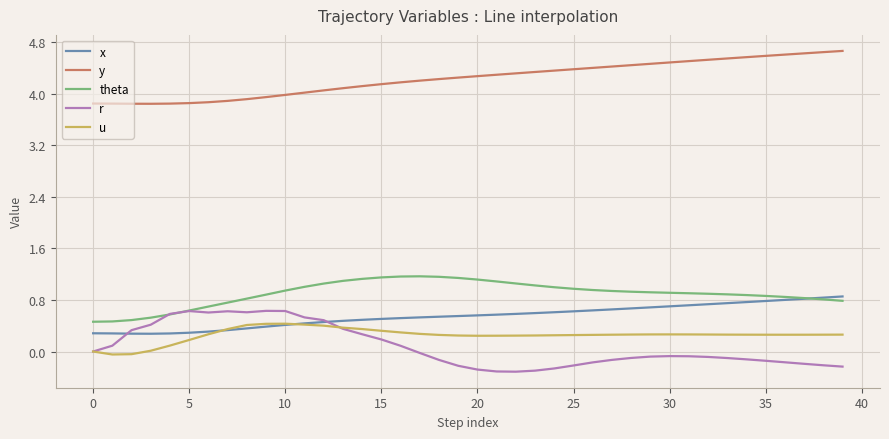

True or false: y and theta intersect in this chart.

False